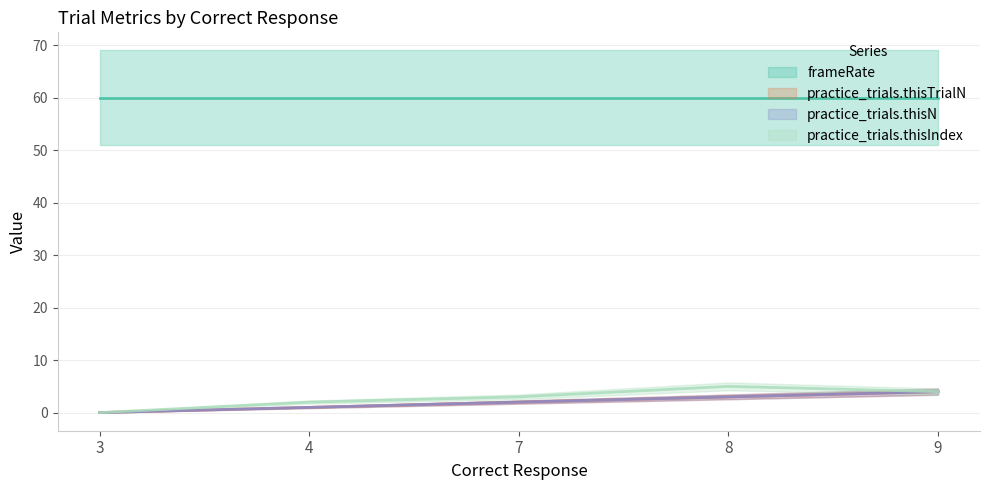

True or false: practice_trials.thisTrialN has a value of 2 at 8.

False